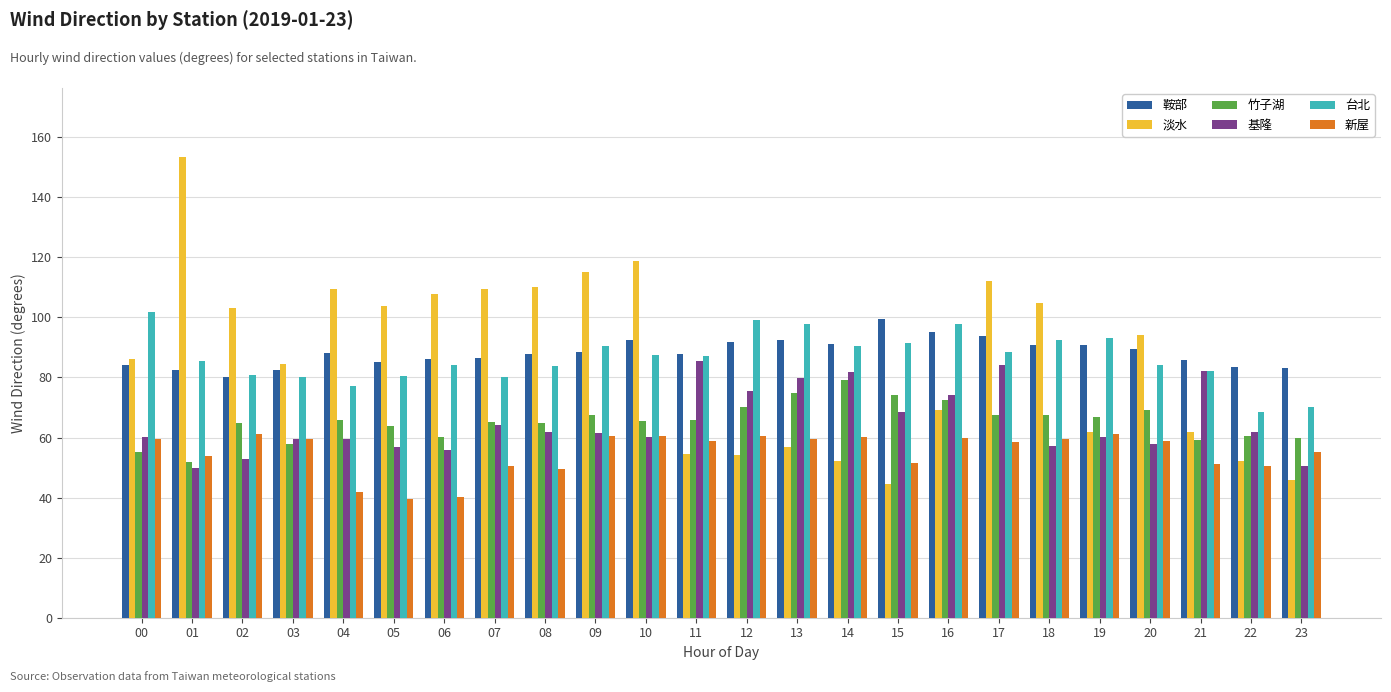

The 鞍部 series shows 35.0 at 07. True or false?

False